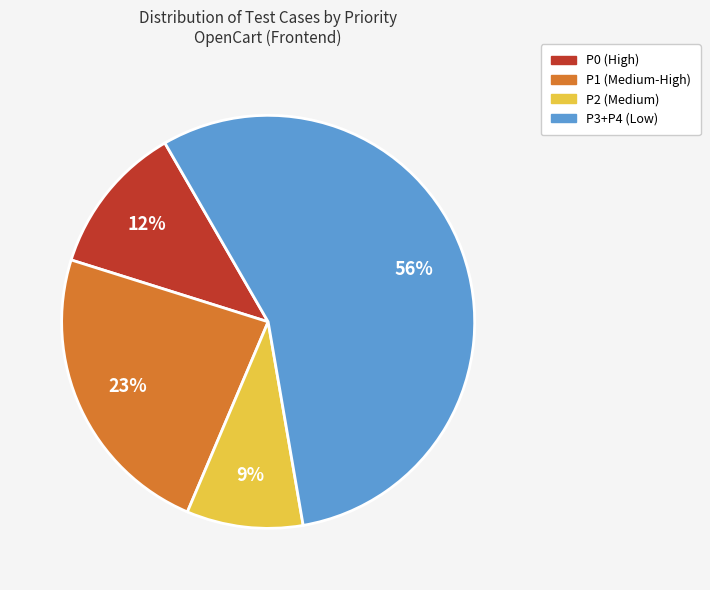

Does any single category account for the majority?

Yes